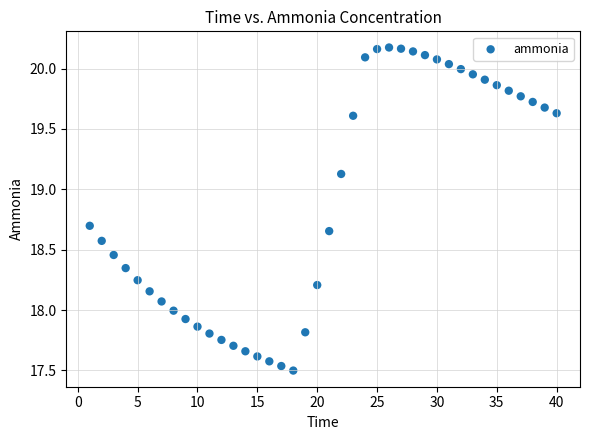

What is the range of Y values (max minus min)?

2.7